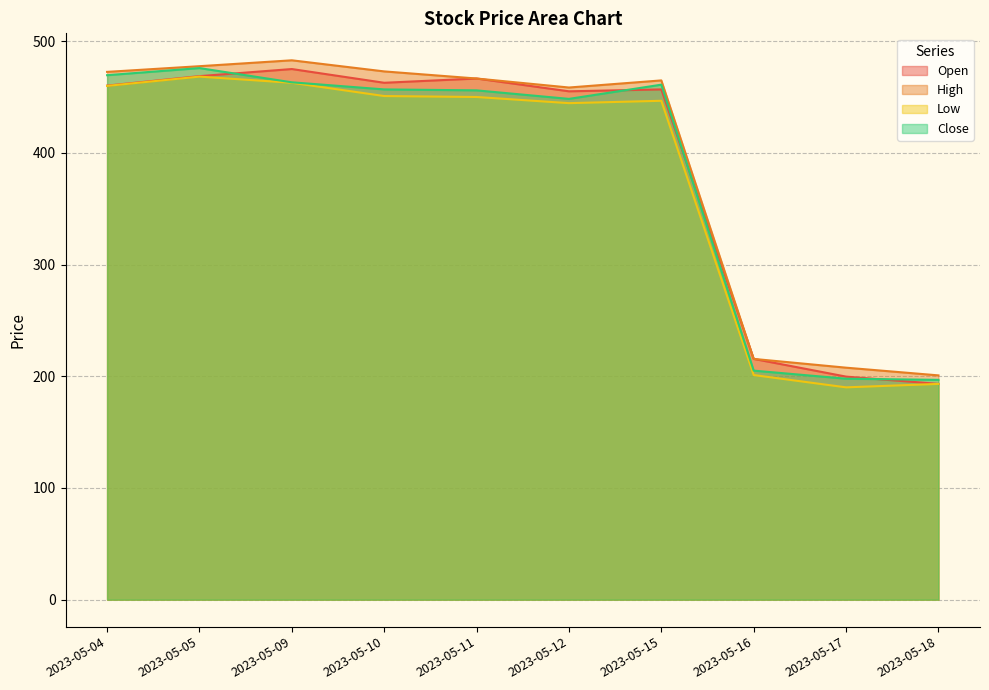

Rank the series by their average value, from highest to lowest.

High, Open, Close, Low